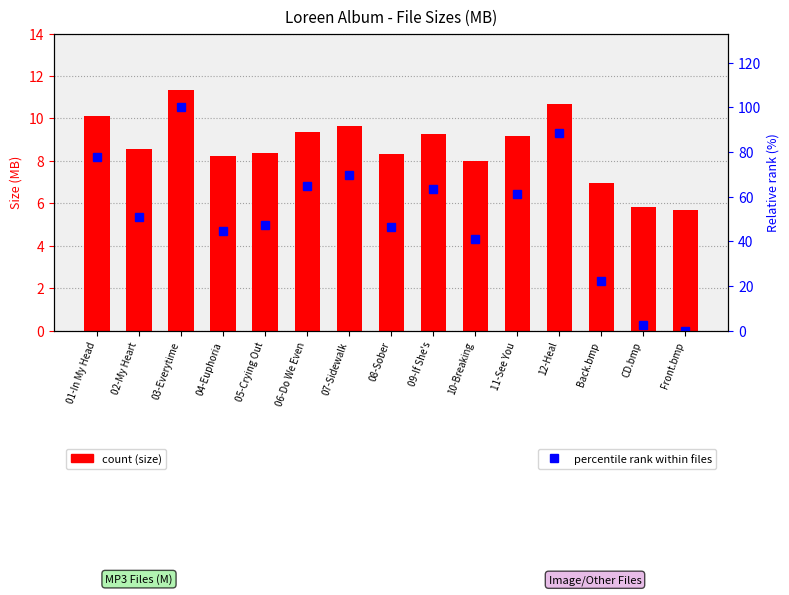

How many data points in Relative rank (%) are above 50?

8